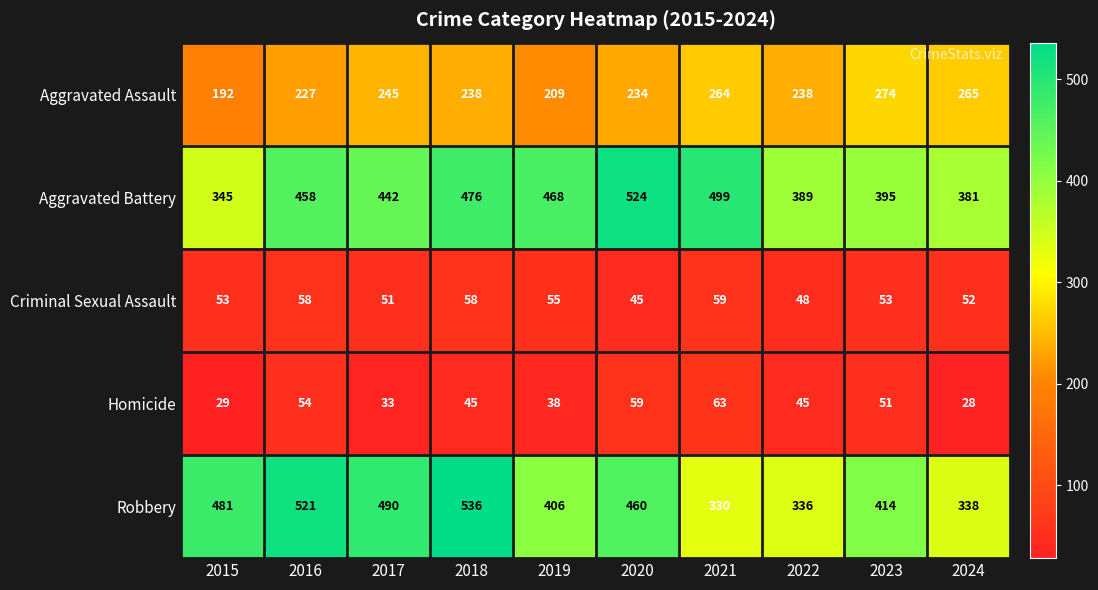

At which label does Aggravated Battery reach its peak?

2020